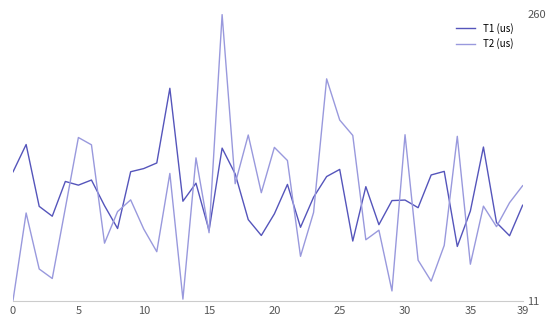

List the series in order of their peak value, lowest first.

T1 (us), T2 (us)